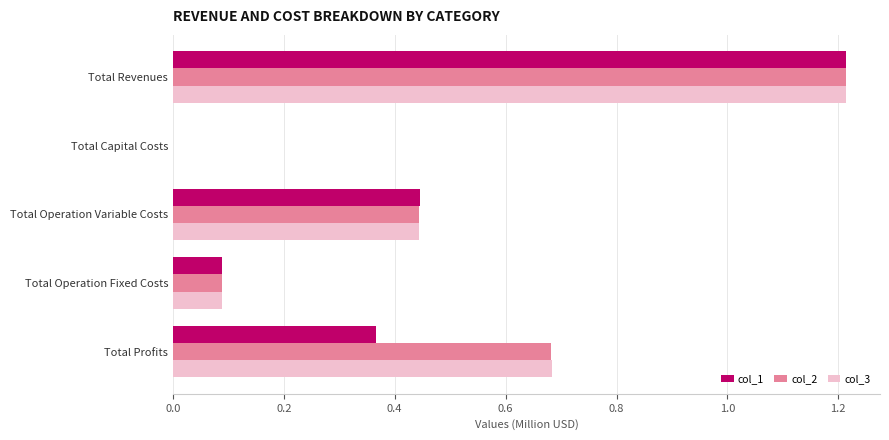

What is the sum of the col_1 values at Total Profits and Total Operation Variable Costs?

0.8